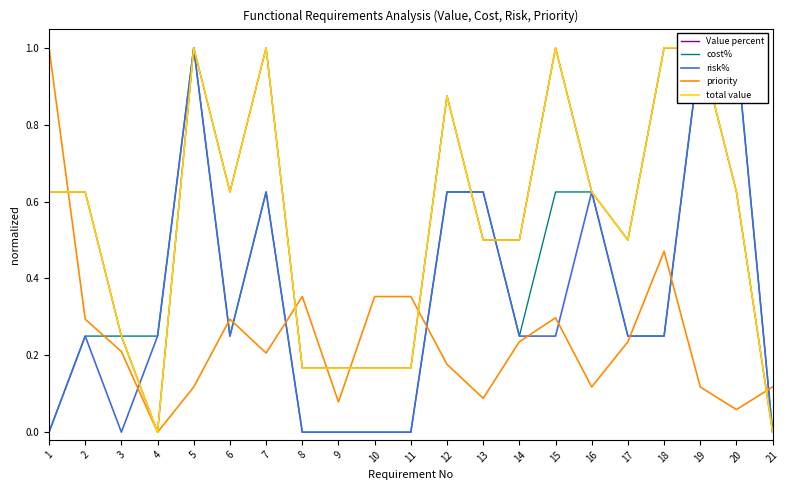

What is the total value across all series at 14?

1.7